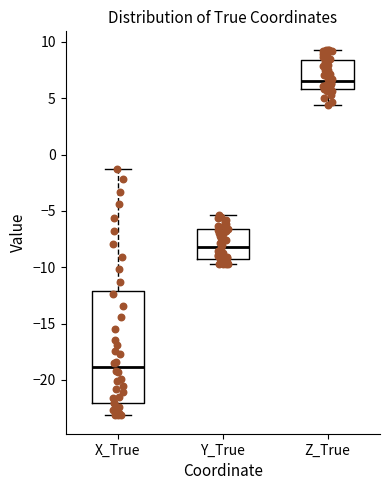

Which box has the lowest median line?

X_True